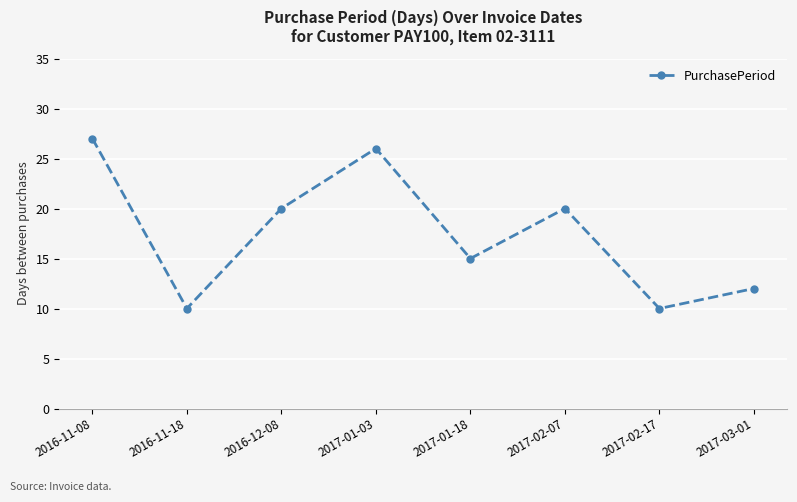

What is the label of the 2nd point from the left?

2016-11-18